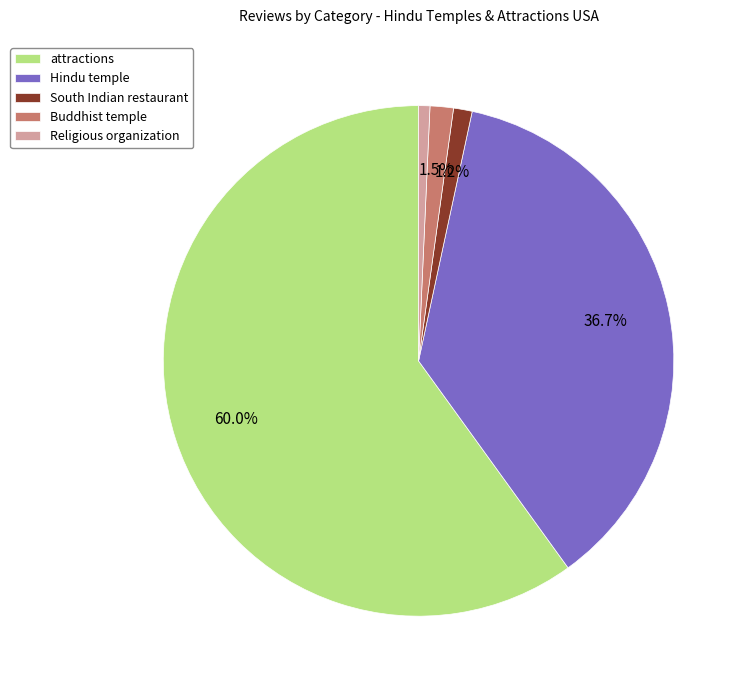

What percentage is NOT represented by Buddhist temple?

98.5%